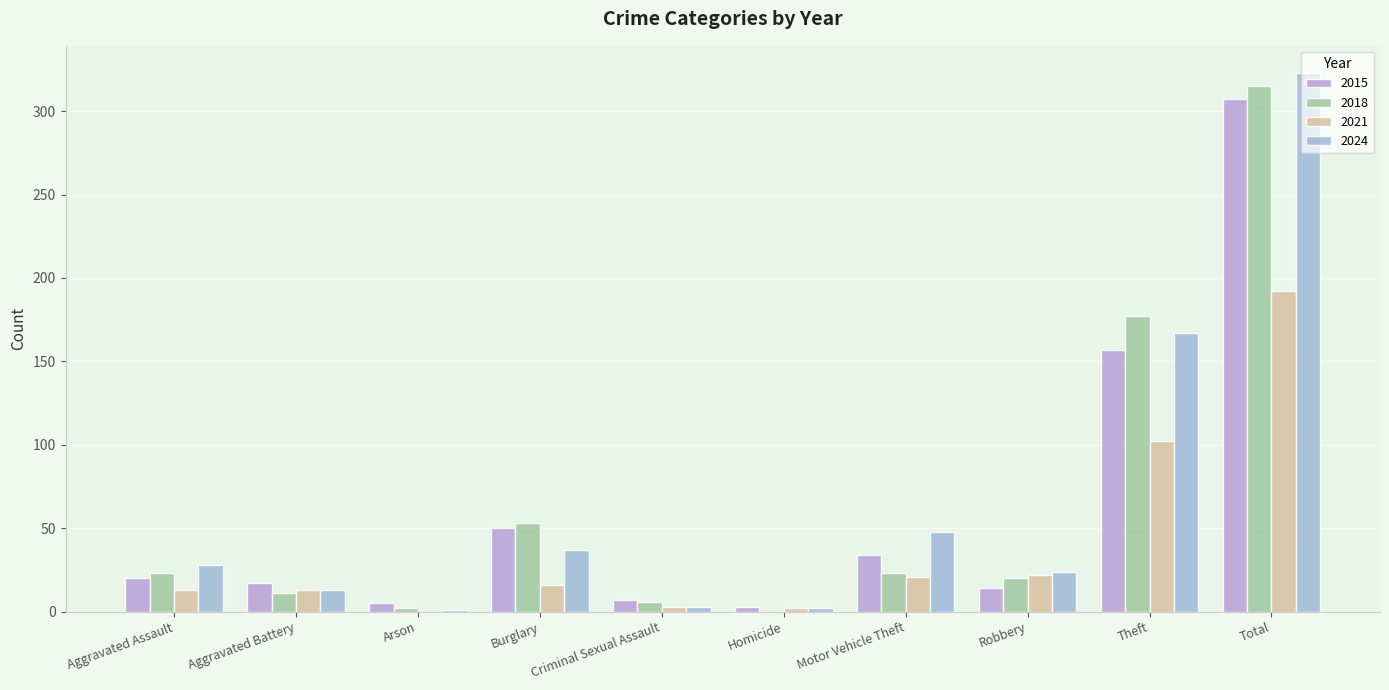

At which category is the sum across all series the highest?

Total